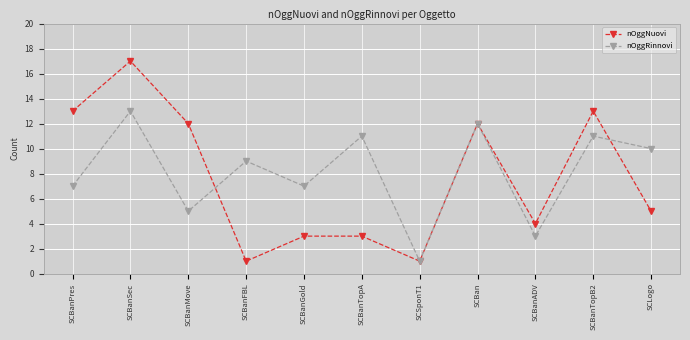

Which series has the largest range (max minus min)?

nOggNuovi